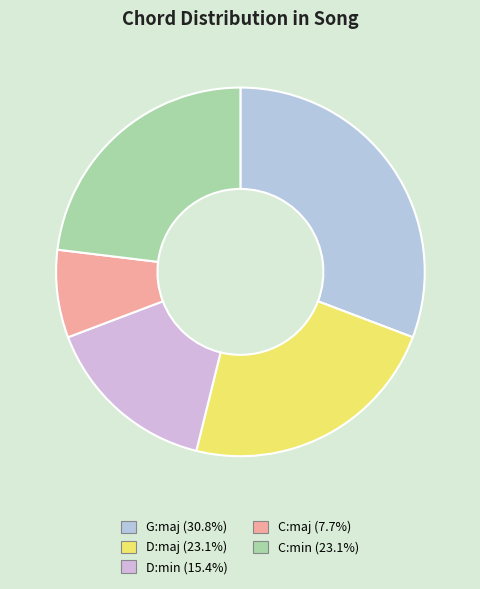

Which slice is the largest?

G:maj